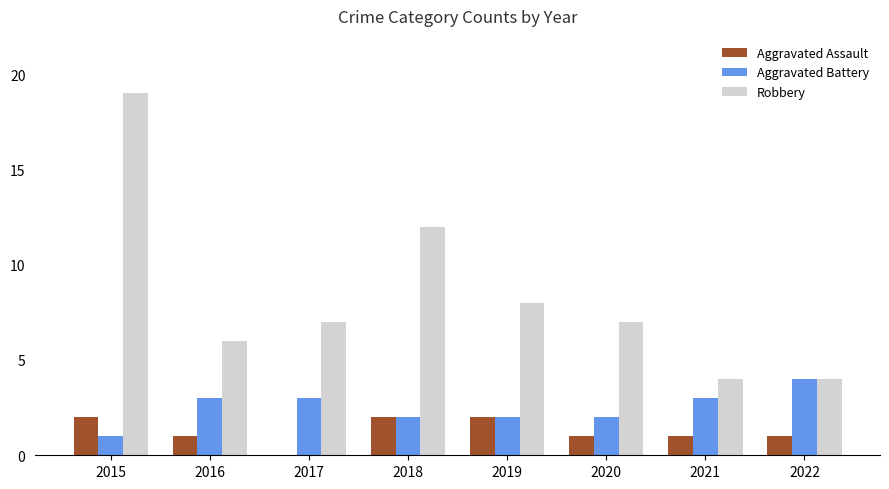

Which series has the widest spread of values?

Robbery